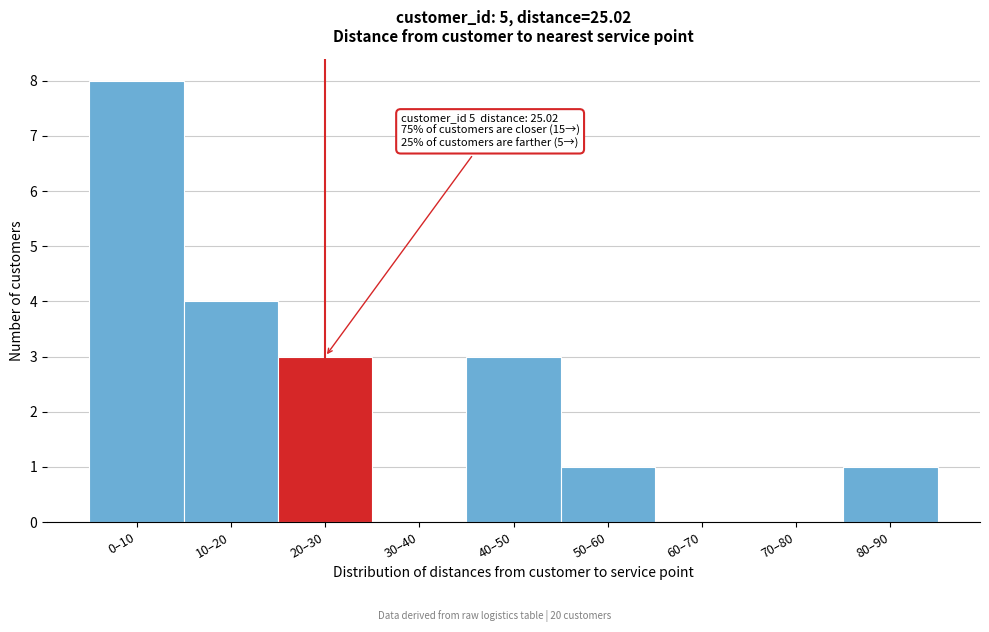

Reading left to right, what are all the values shown in this chart?

0–10=8	10–20=4	20–30=3	30–40=0	40–50=3	50–60=1	60–70=0	70–80=0	80–90=1